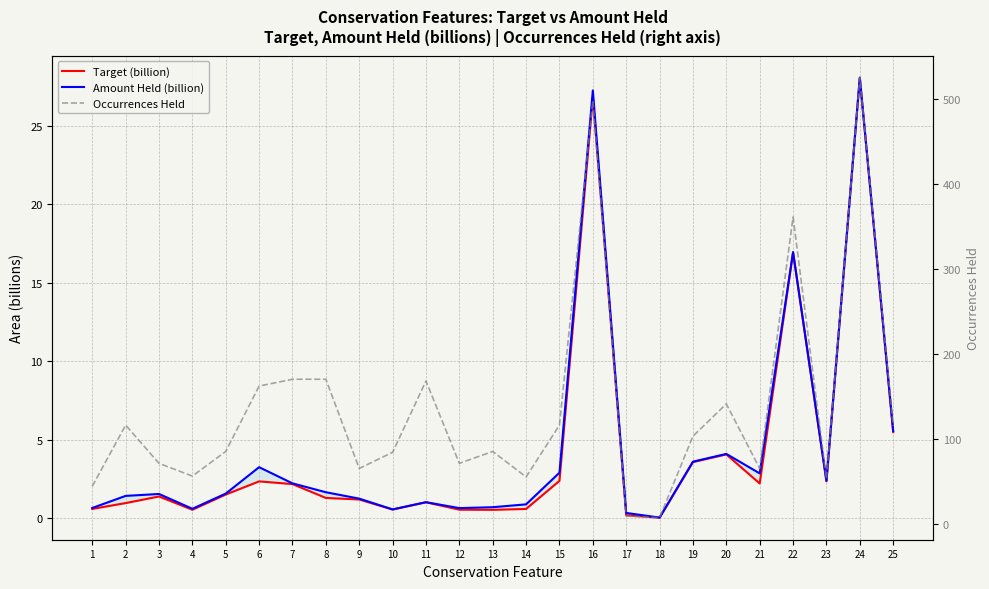

At which label does Target (billion) first exceed 1?

3